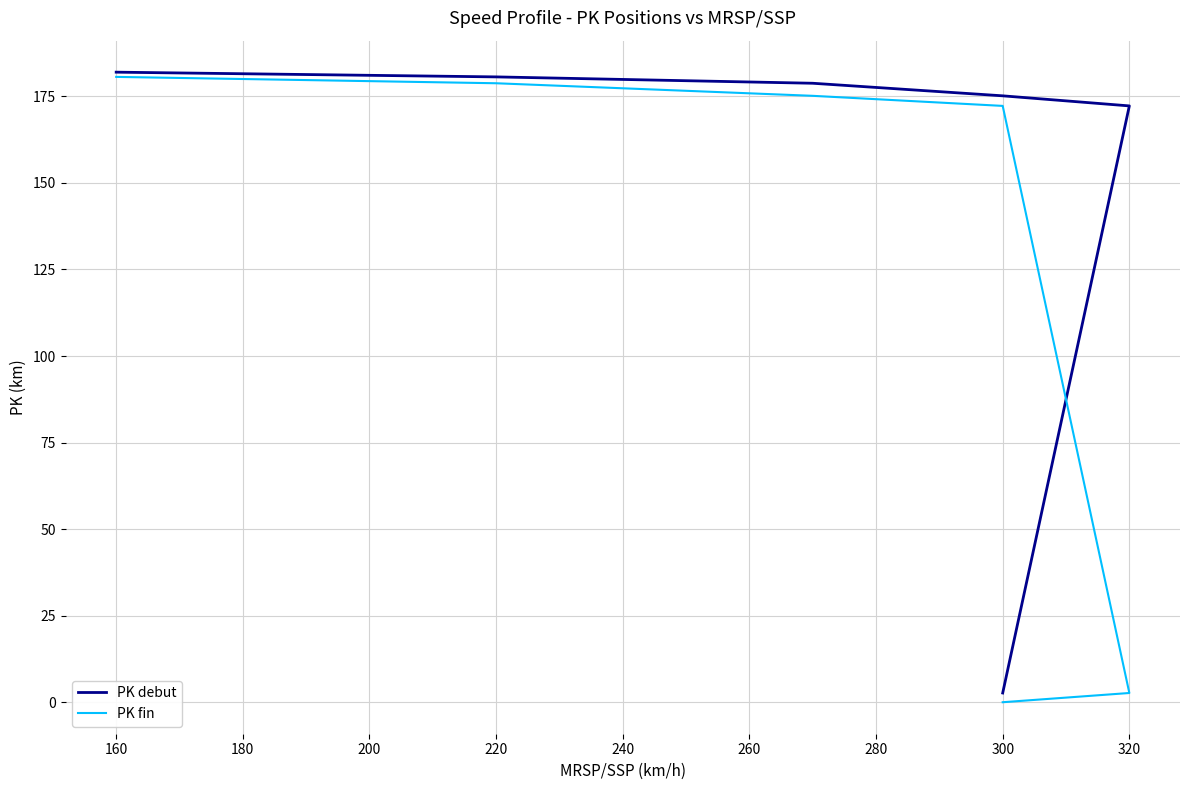

What is the maximum value for PK fin?

180.6